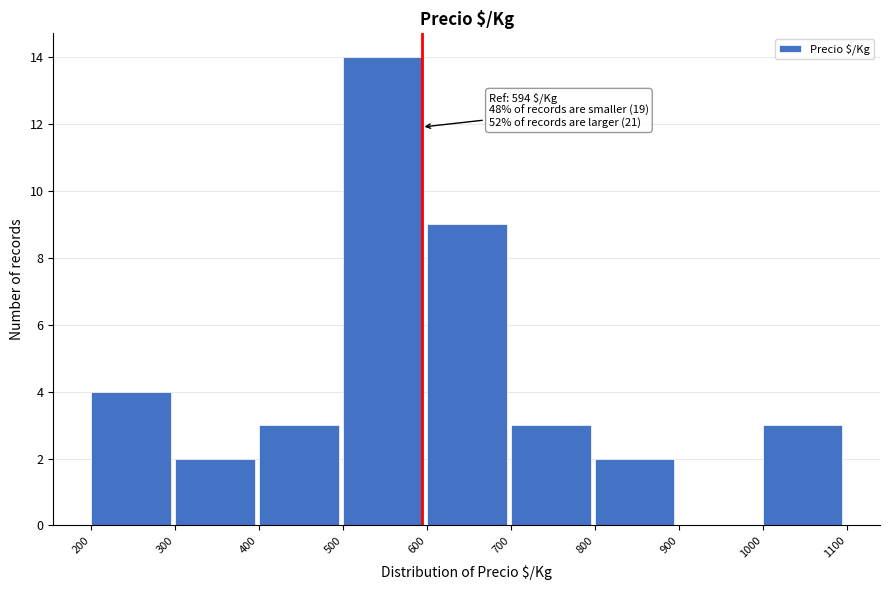

Over which range of the x-axis is the bar tallest?

500 to 600